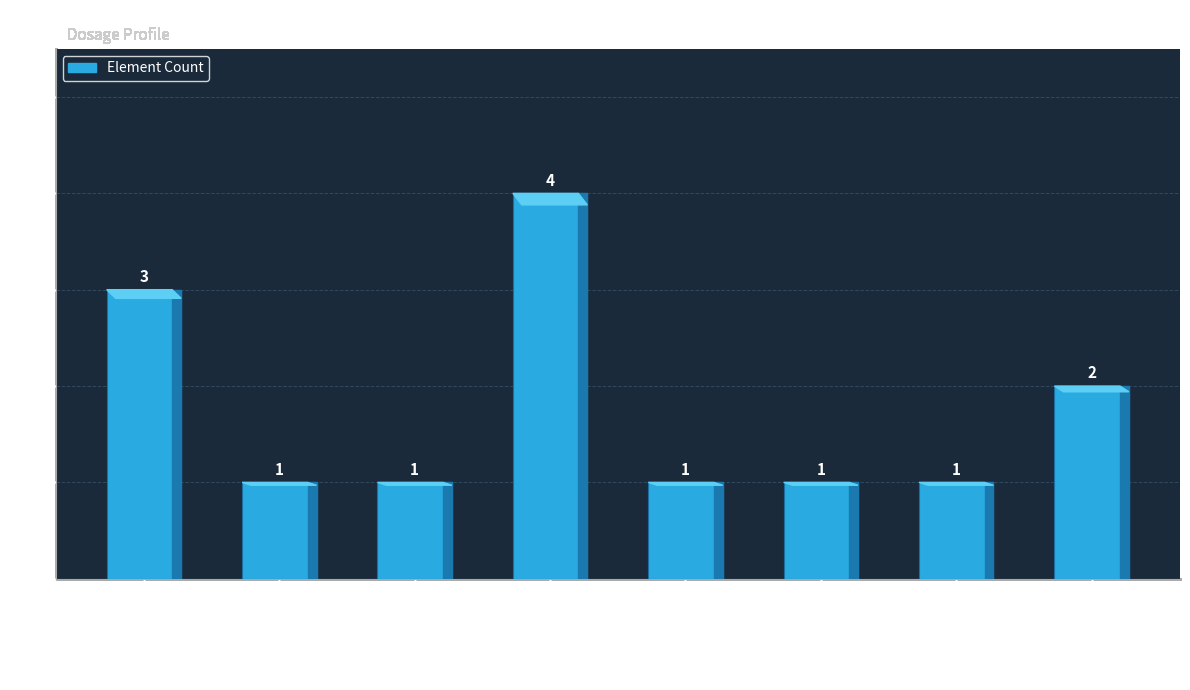

What is the ratio of the value at boolean to the value at Element?

1.0